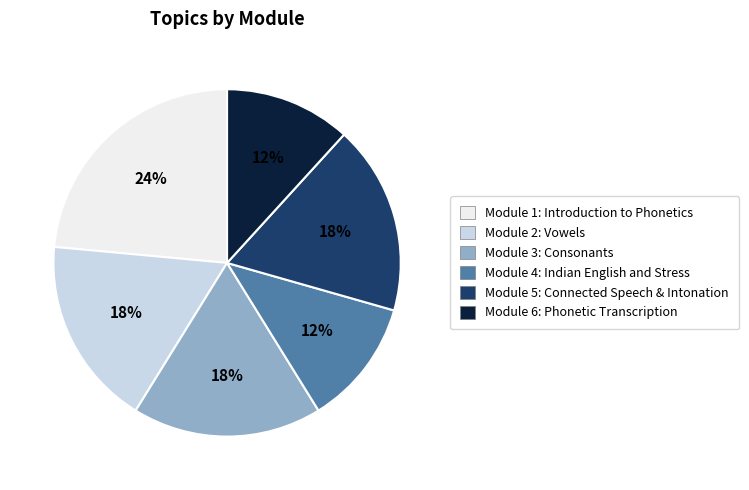

To the nearest percent, what is the difference between the largest and smallest slice percentages?

12%